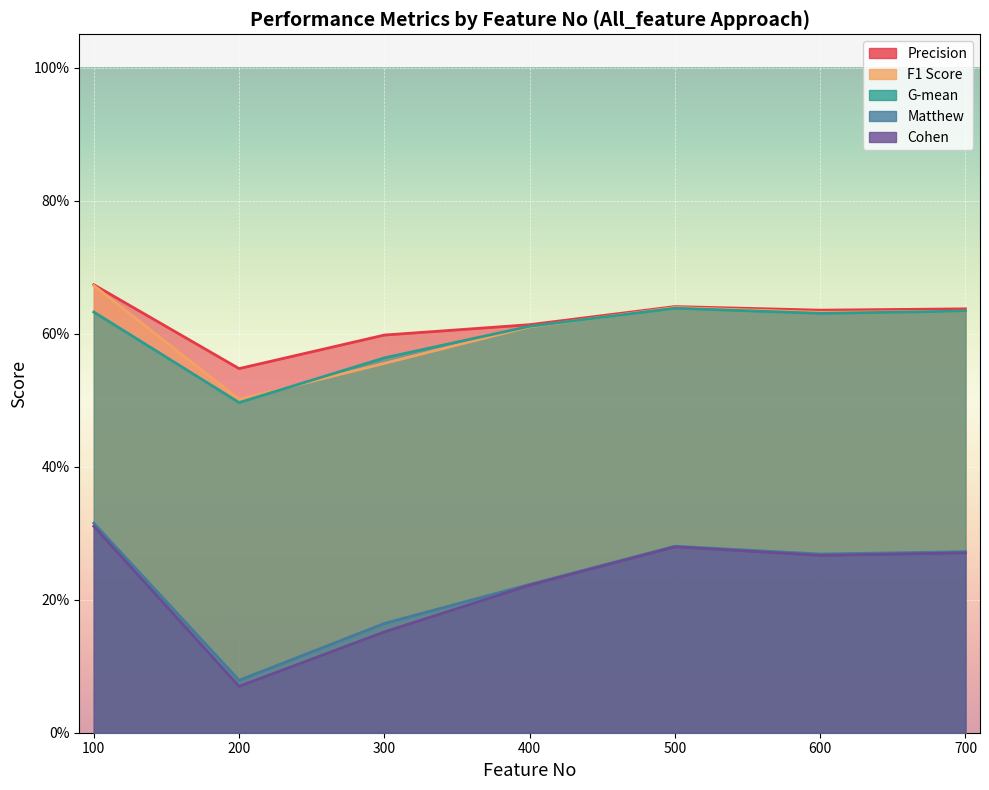

True or false: Precision and Matthew intersect in this chart.

False